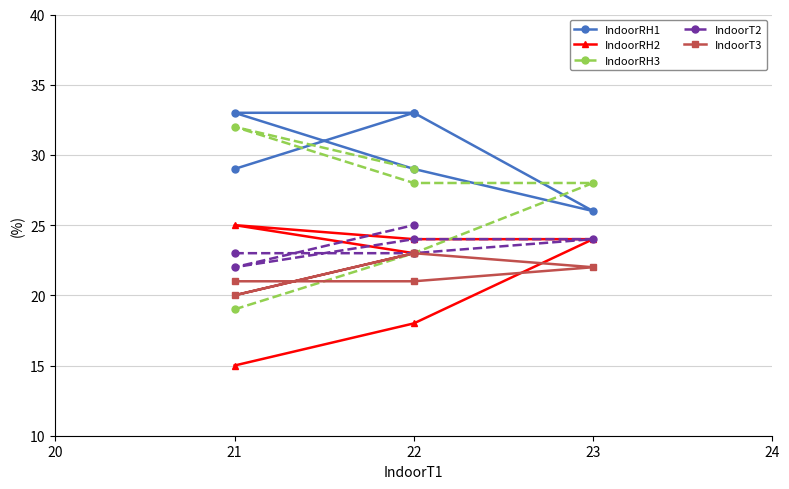

Reading right to left, list all the values displayed in this chart.

IndoorRH1: 33	33	29	26	33	29
IndoorRH2: 23	25	24	24	18	15
IndoorRH3: 29	32	28	28	23	19
IndoorT2: 25	22	24	24	23	23
IndoorT3: 23	20	23	22	21	21